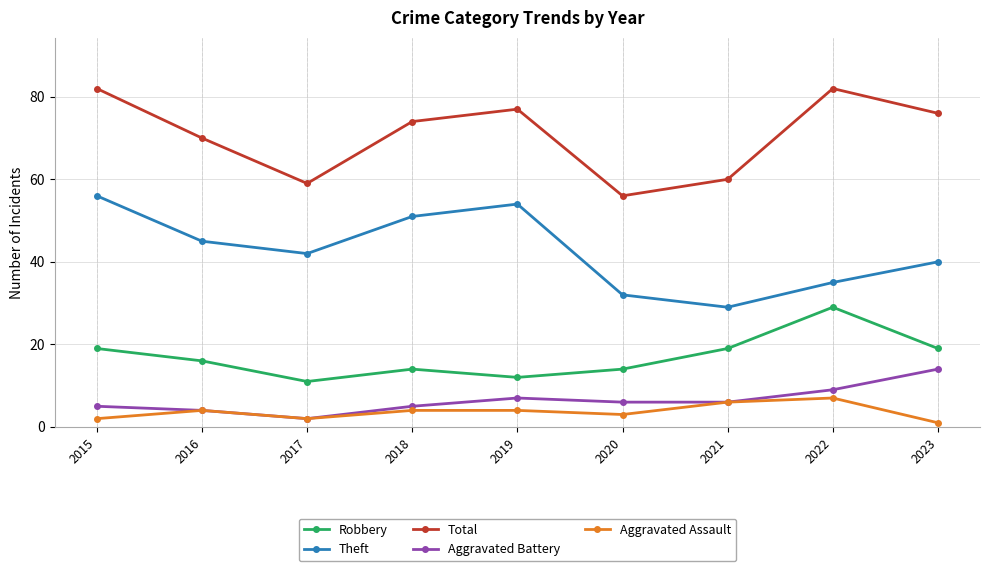

How many categories are shown in the chart?

9